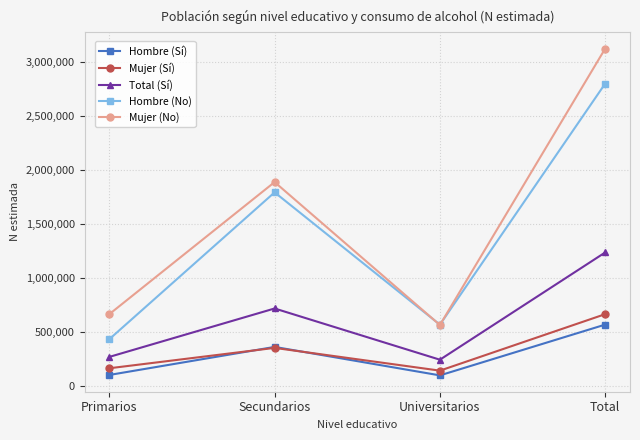

How many interior local valleys does the Hombre (No) series have?

1